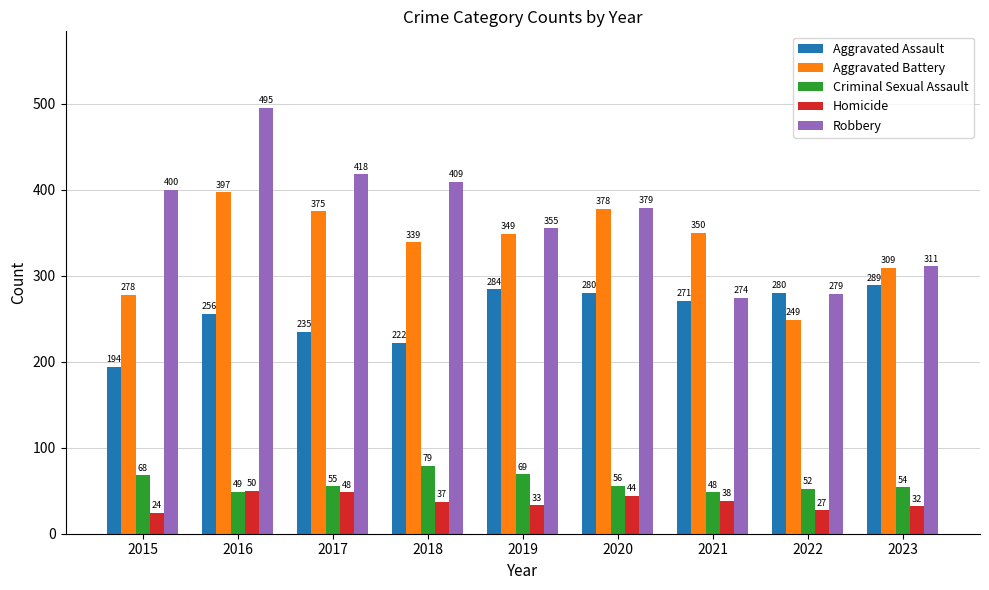

Is the value of Aggravated Assault at 2020 greater than the value of Aggravated Battery at 2022?

Yes